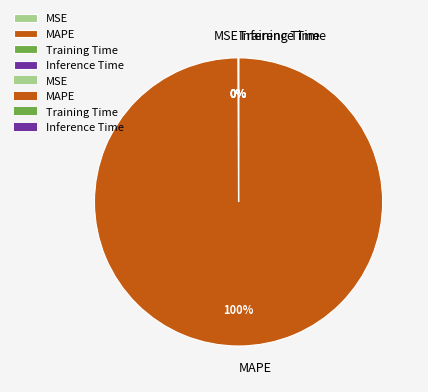

What is the largest slice in the pie chart?

MAPE